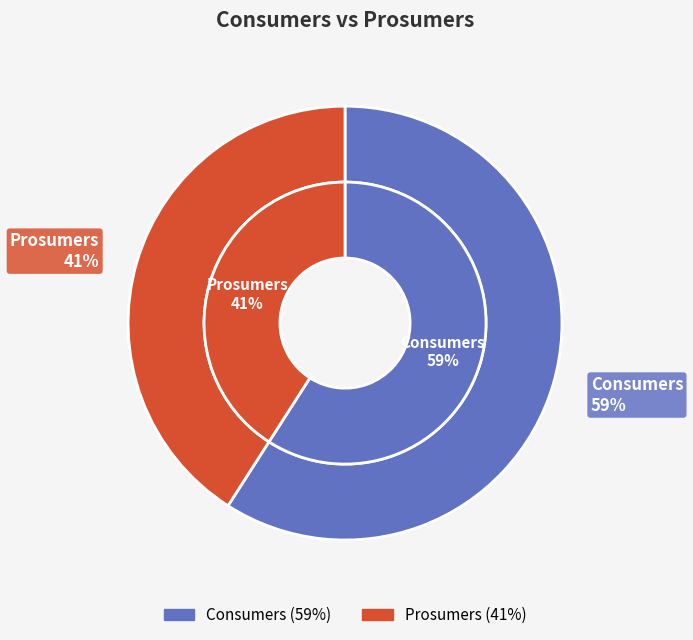

To the nearest percent, what is the difference between the Consumers and Prosumers slice percentages?

18%